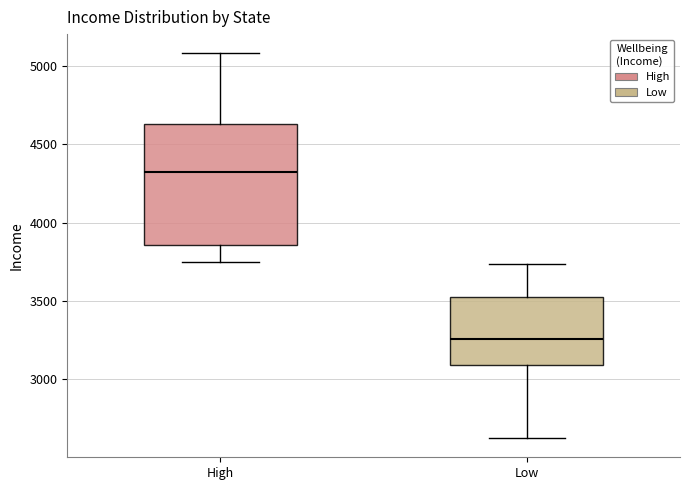

Where does the upper whisker of the box for High end on the y-axis? The values are not printed on the chart, so give them approximately, as read against the axis.

5100